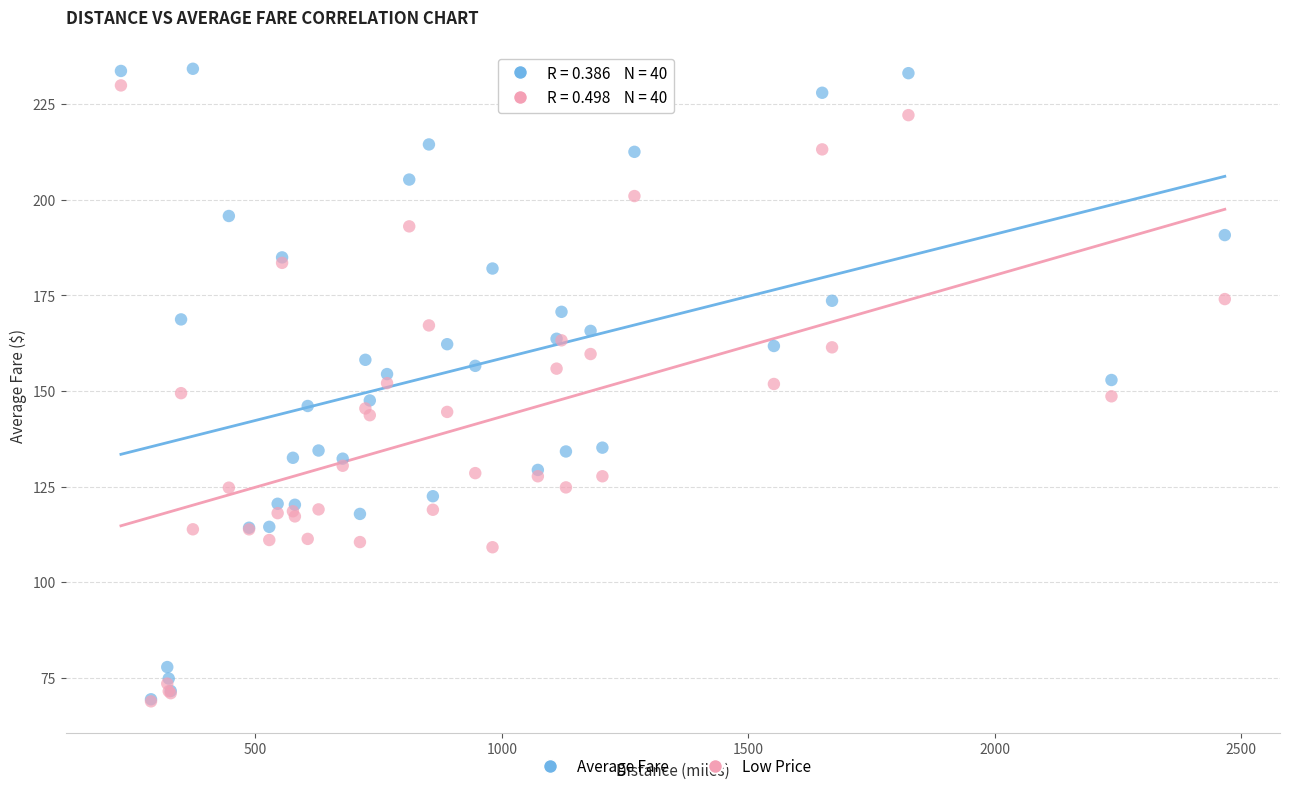

Which series has the largest Y range (max minus min)?

Average Fare